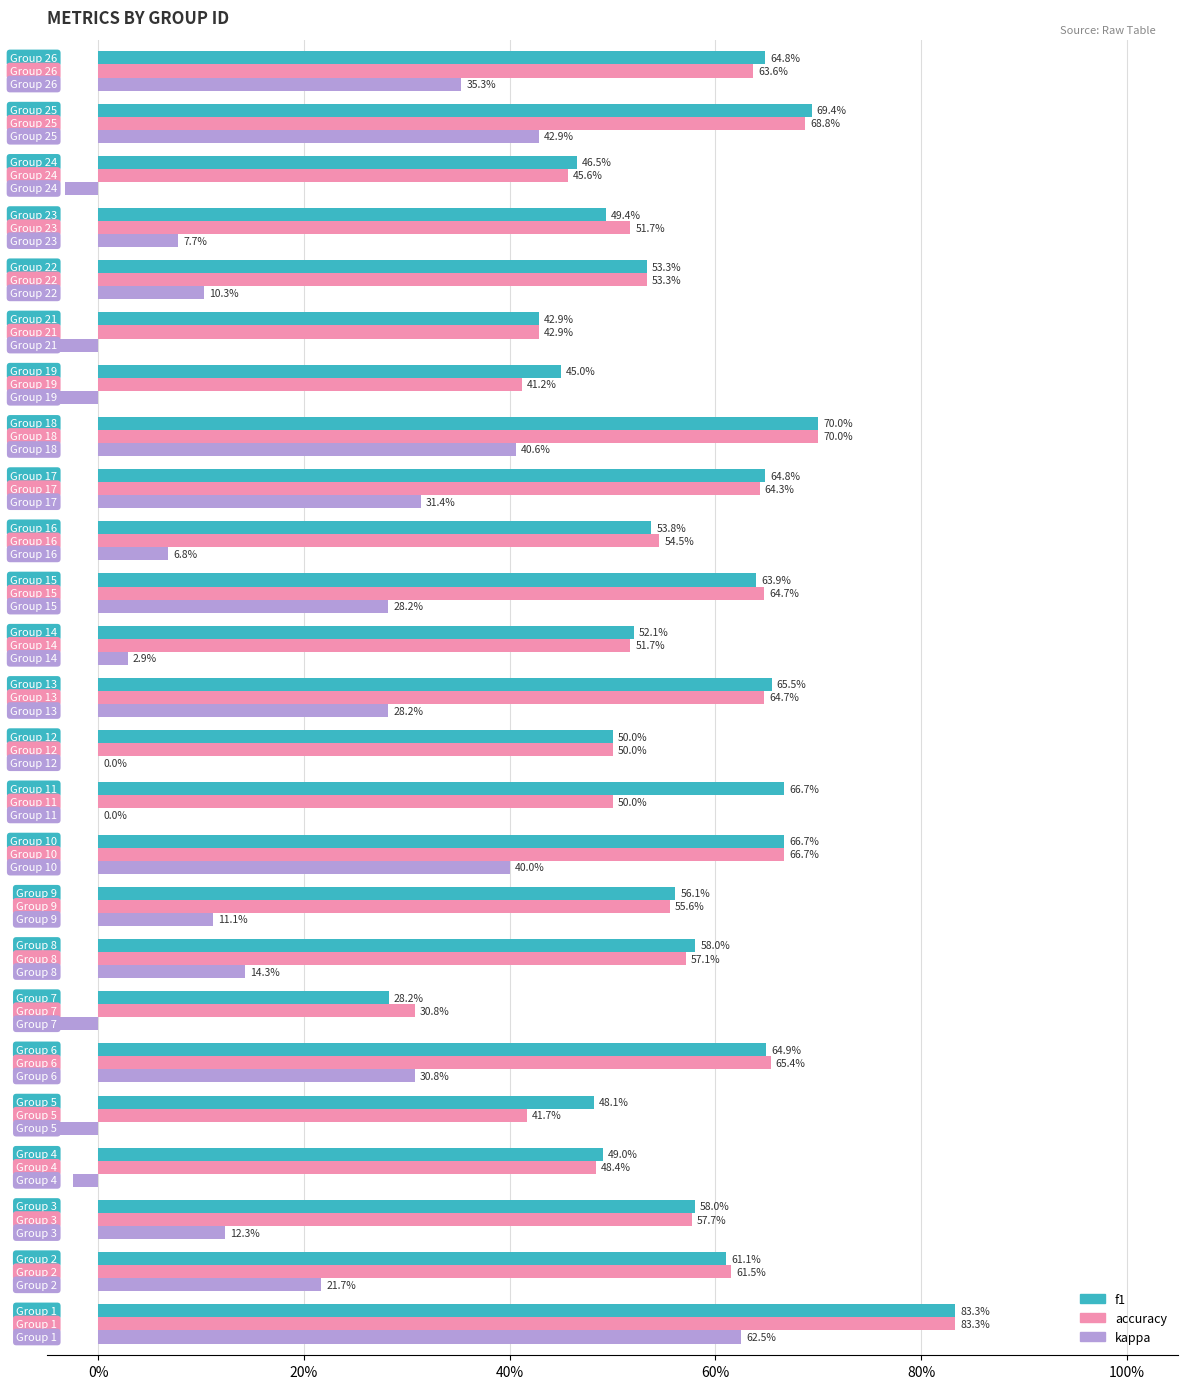

Count the number of categories in the chart.

25